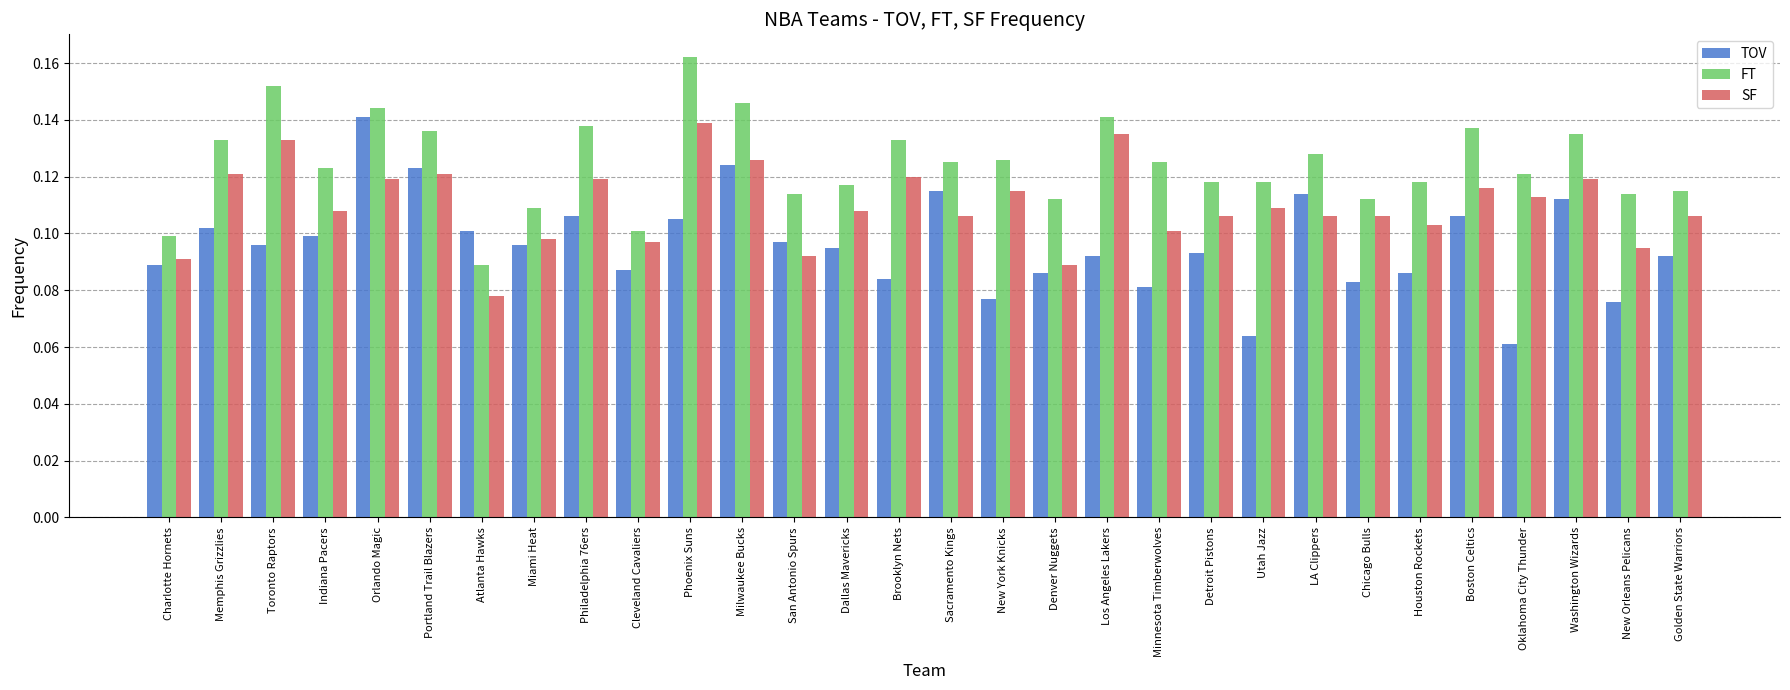

Between Miami Heat and Boston Celtics, which series saw the biggest shift?

FT